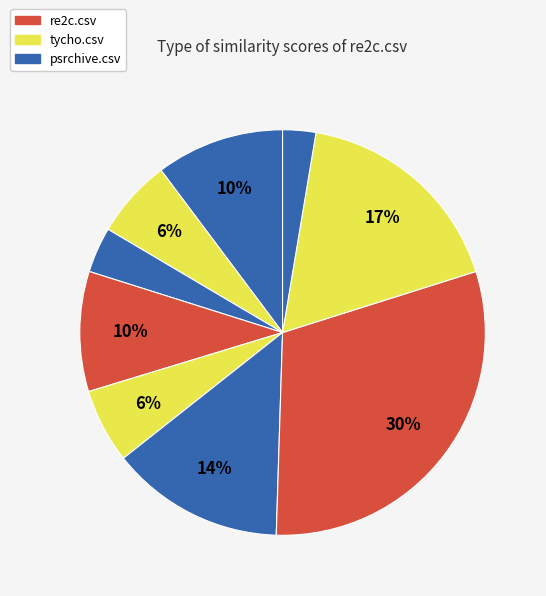

How many segments does this pie chart have?

9